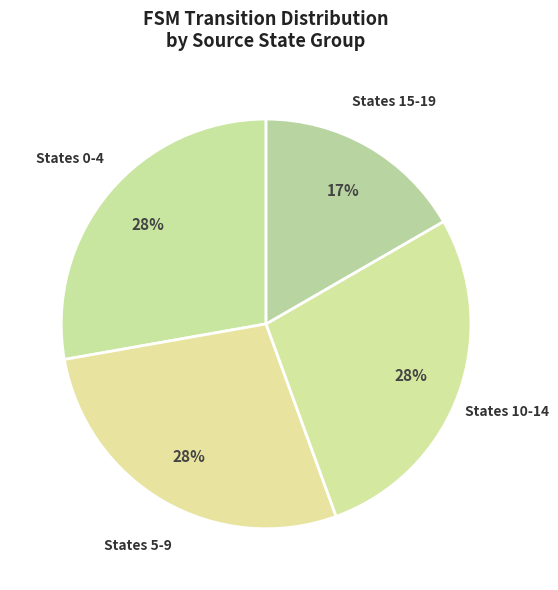

How many segments does this pie chart have?

4